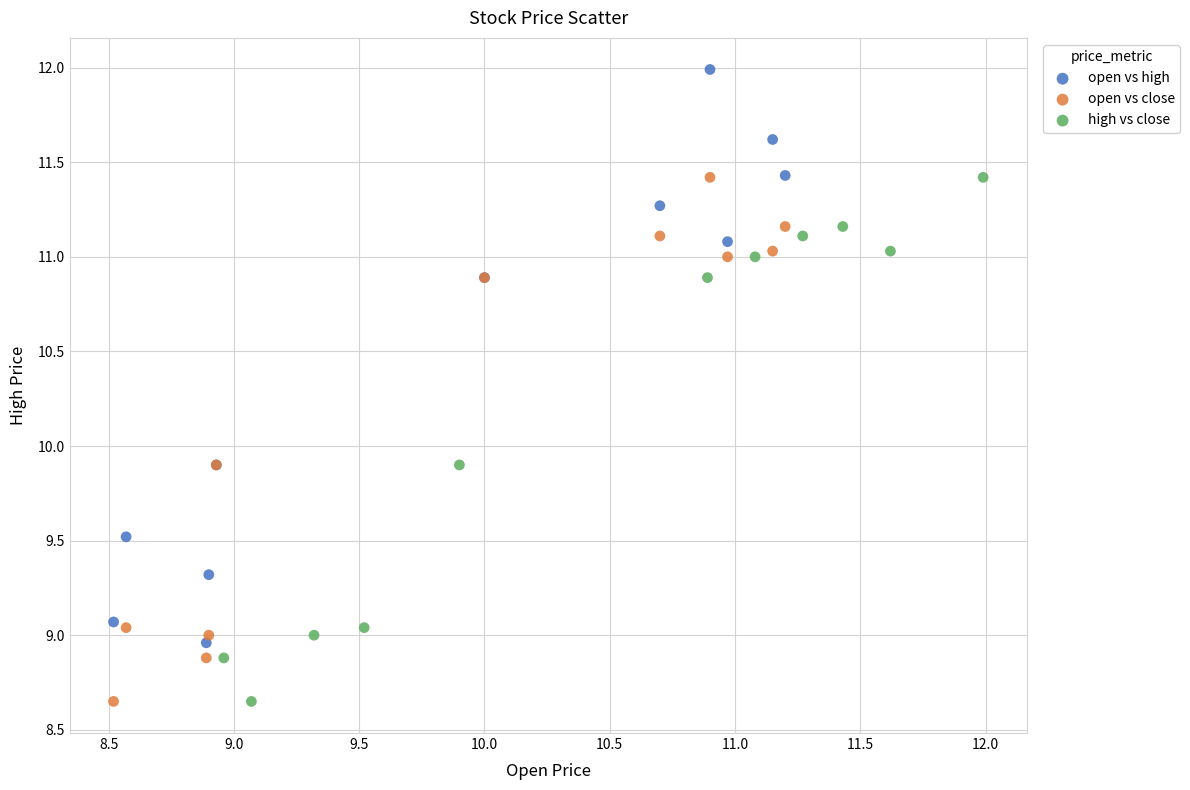

Which series has the widest spread of Y values?

open vs high